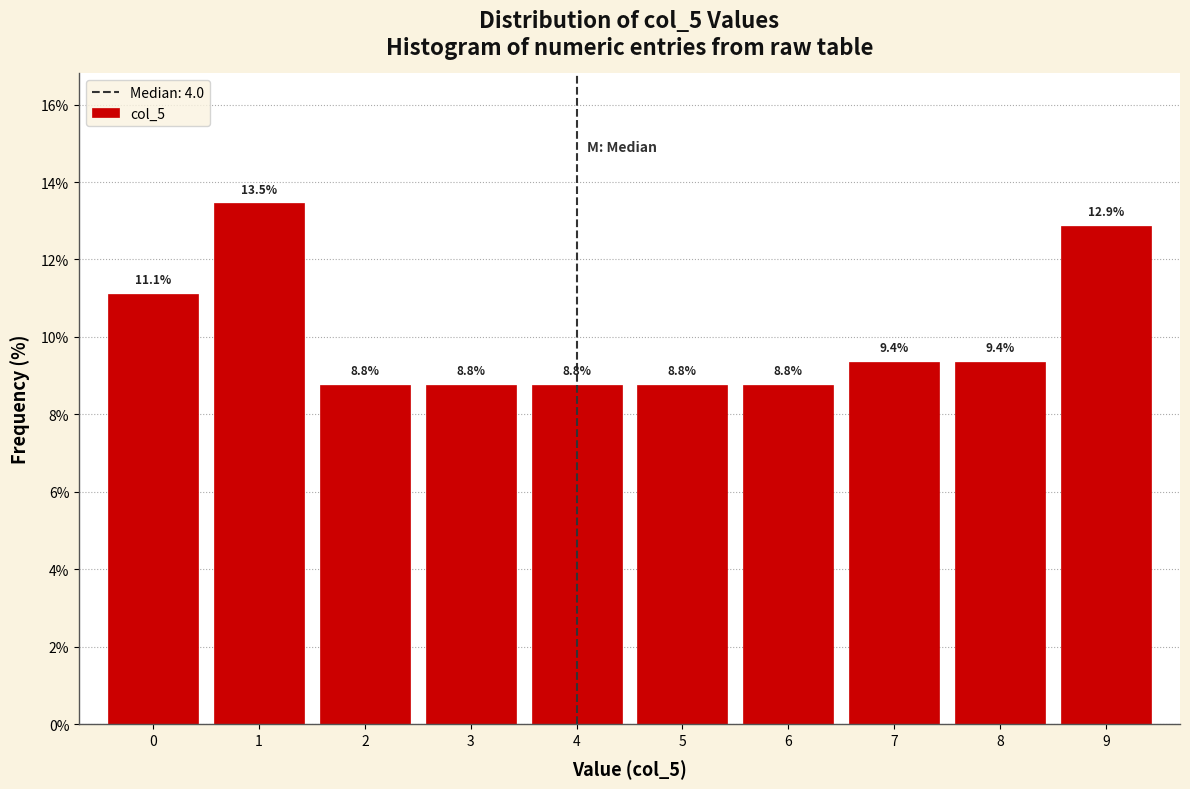

Which range on the x-axis has the tallest bar?

0.5 to 1.5